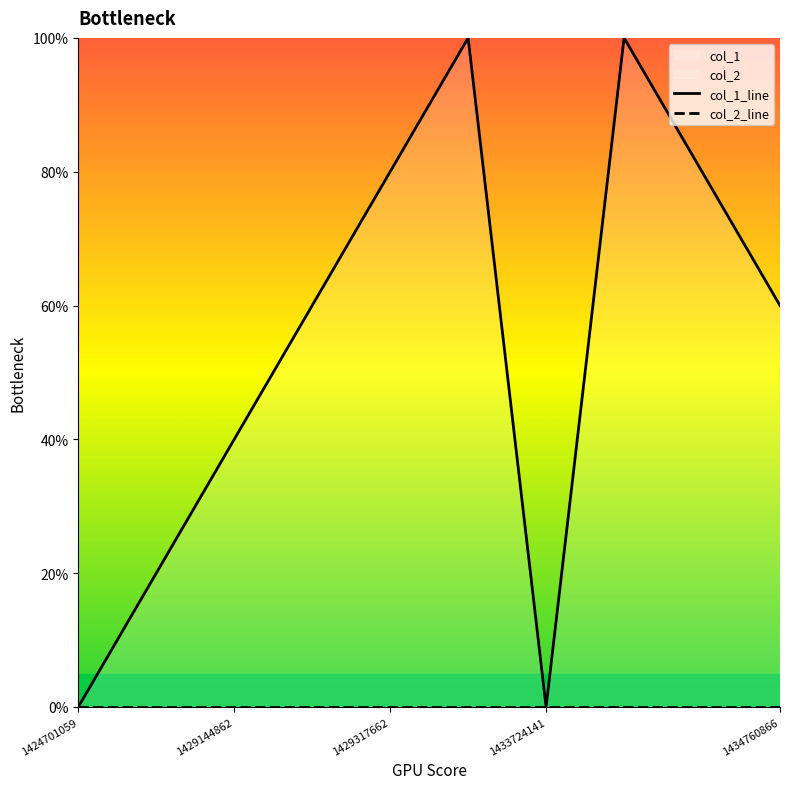

List the series in order of their peak value, lowest first.

col_2_line, col_1_line